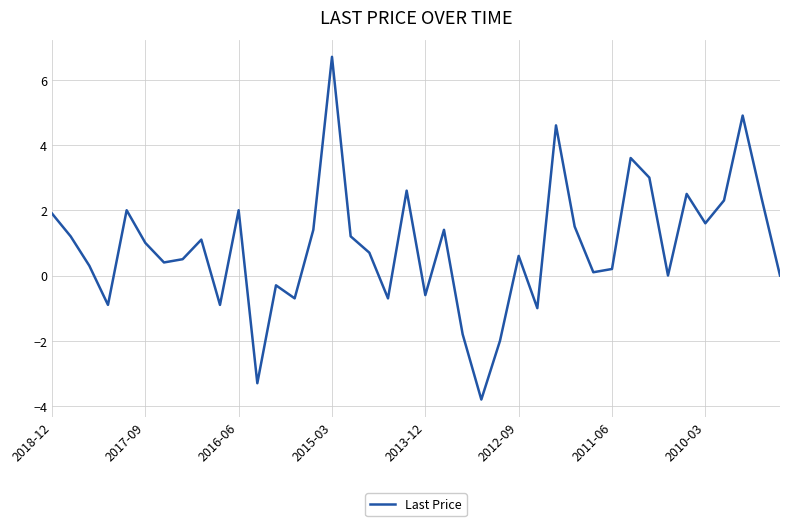

Reading left to right, what are all the values shown in this chart?

1.9	1.2	0.3	-0.9	2.0	1.0	0.4	0.5	1.1	-0.9	2.0	-3.3	-0.3	-0.7	1.4	6.7	1.2	0.7	-0.7	2.6	-0.6	1.4	-1.8	-3.8	-2.0	0.6	-1.0	4.6	1.5	0.1	0.2	3.6	3.0	0.0	2.5	1.6	2.3	4.9	2.4	0.0